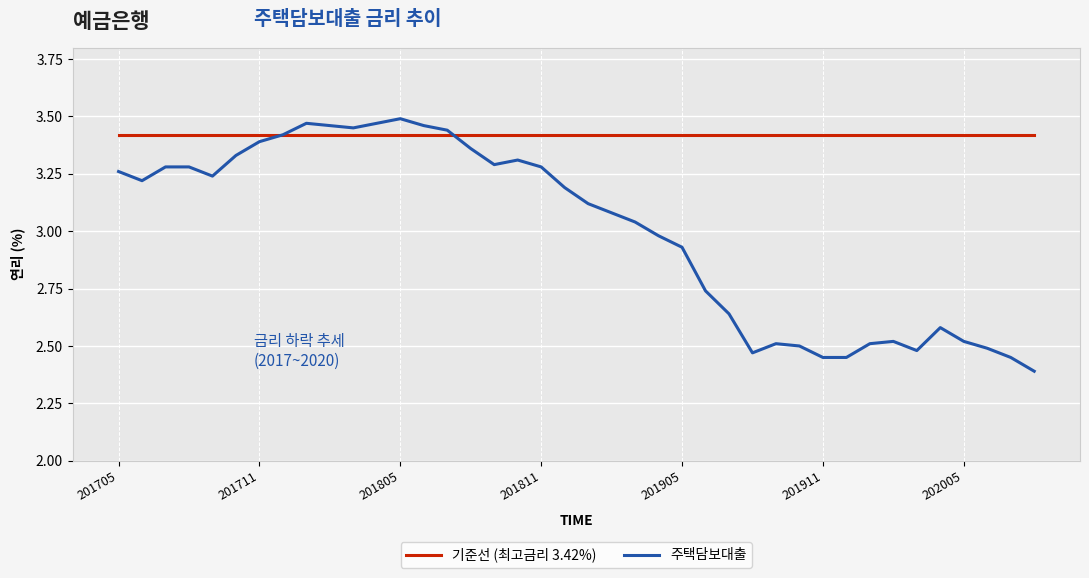

Which series has the largest total across all categories?

기준선 (최고금리 3.42%)